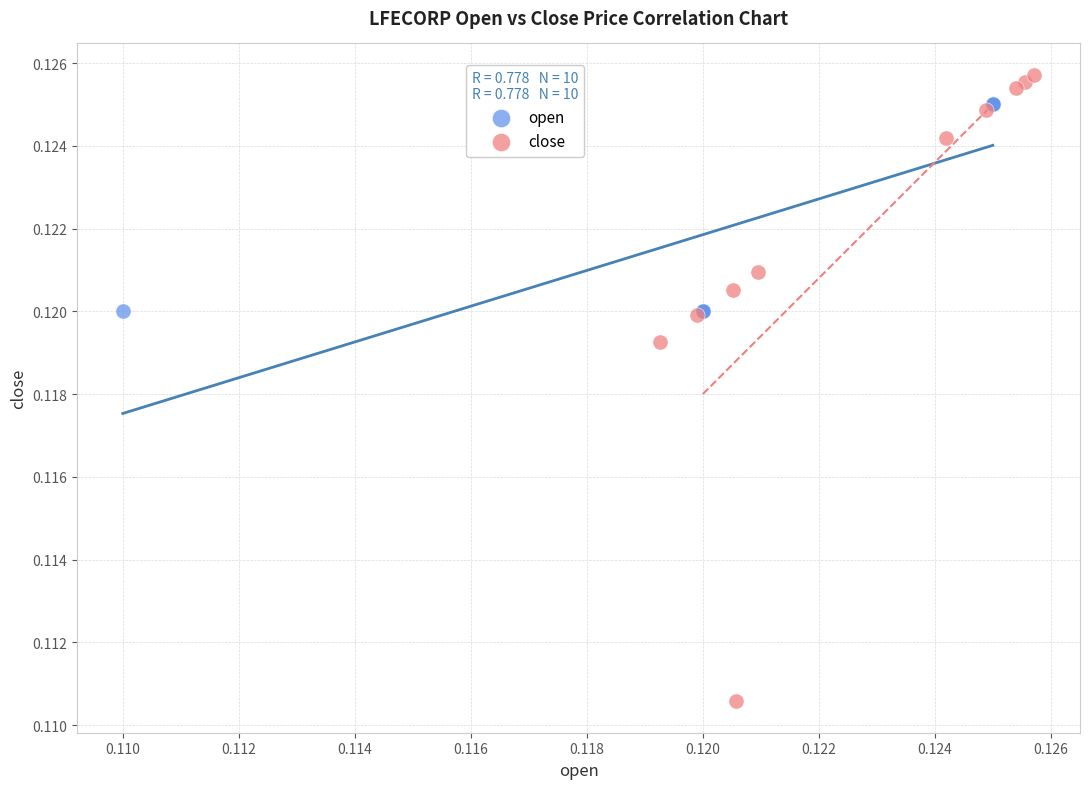

Which series has the widest spread of Y values?

close